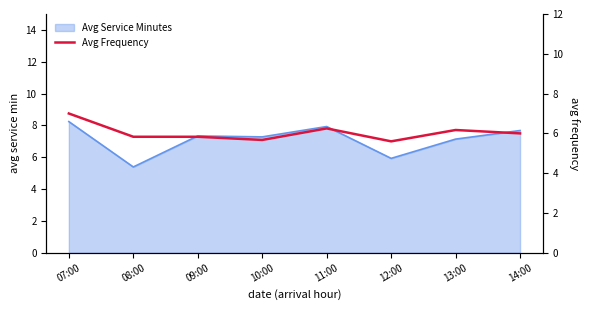

What position from the left is 07:00?

1